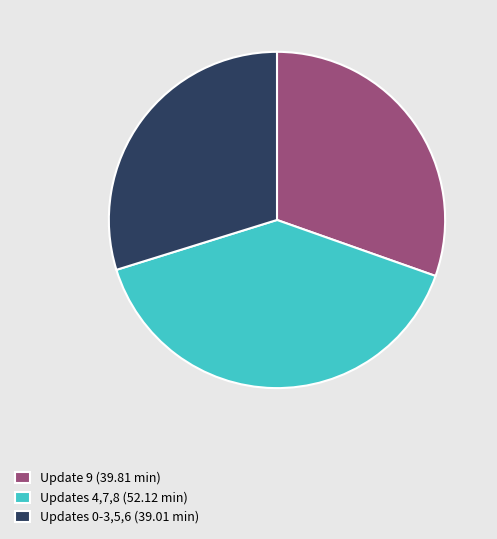

Rank the categories by value from lowest to highest.

Updates 0-3,5,6 (39.01 min), Update 9 (39.81 min), Updates 4,7,8 (52.12 min)